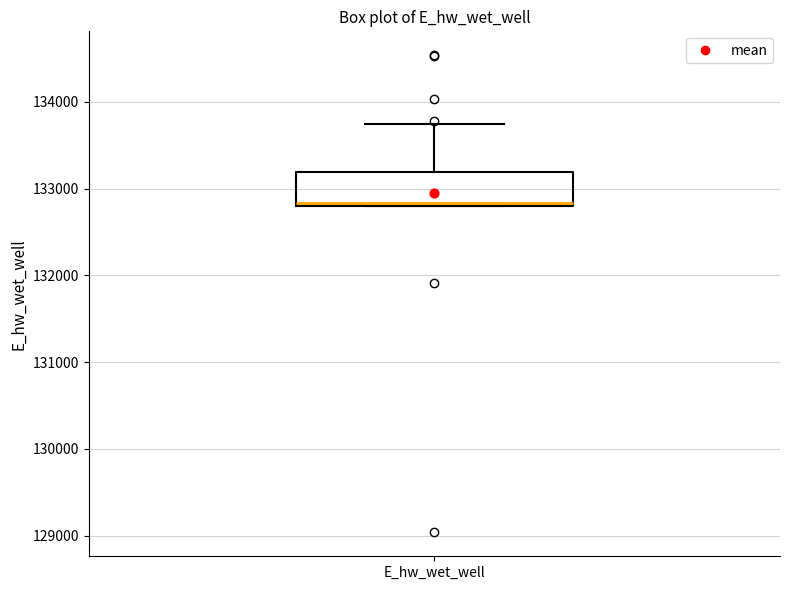

Transcribe this box plot: give where the median line is, the range the box spans, and where the two whiskers end, as read against the y-axis. The values are not printed on the chart, so give them approximately, as read against the axis.

median 132800, box 132800 to 133200, whiskers 132800 to 133700